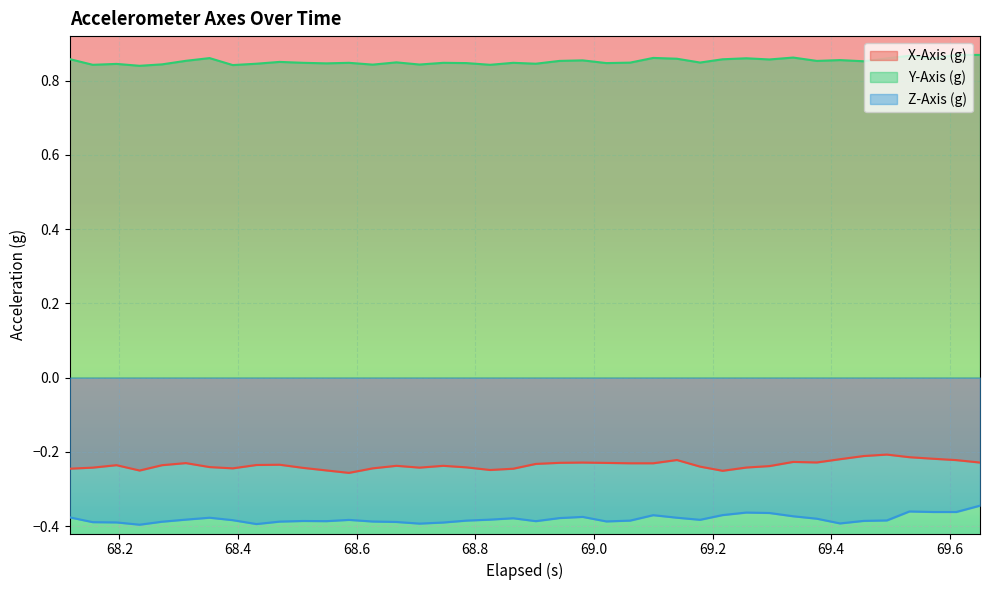

How many lines are shown in the chart?

3